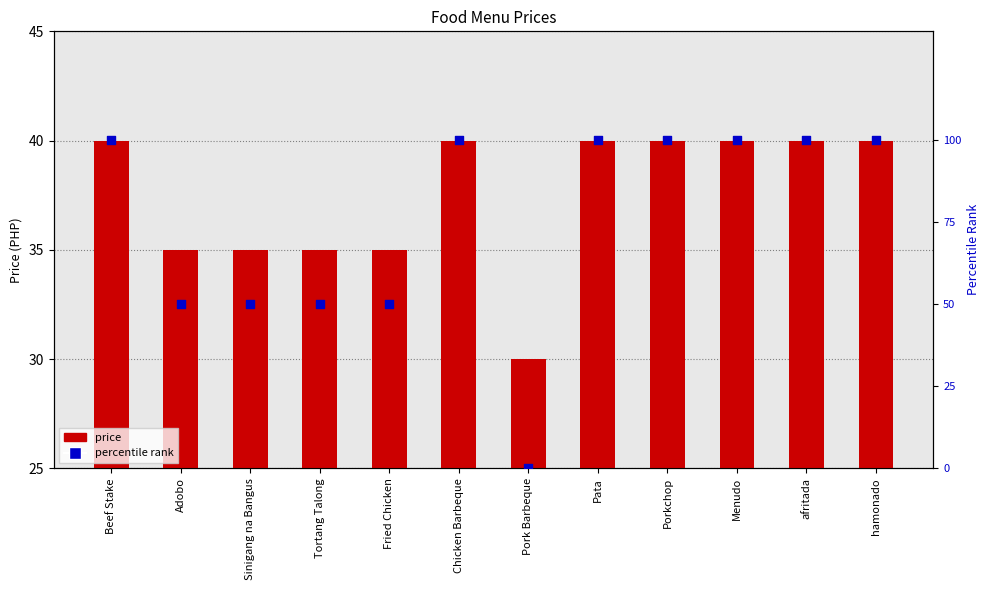

At how many categories does at least one series exceed 91?

7